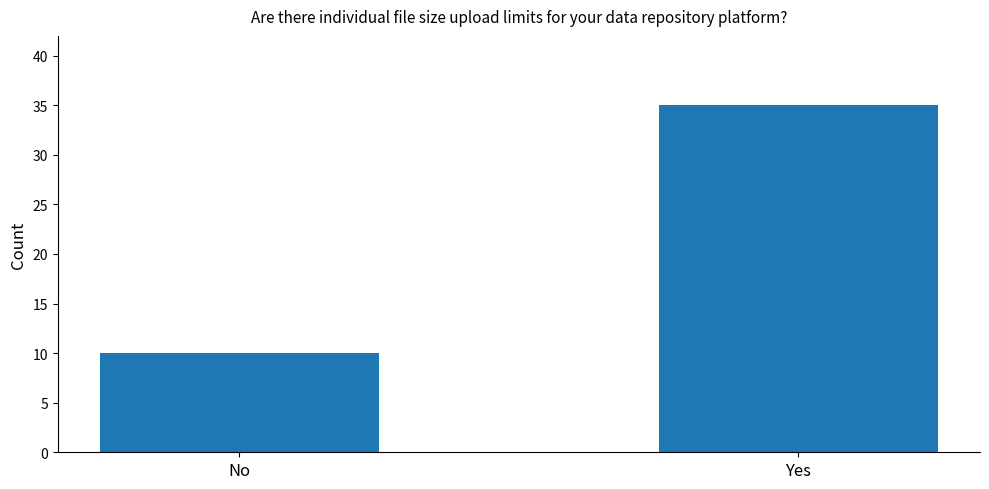

Which label corresponds to the largest value in the chart?

Yes